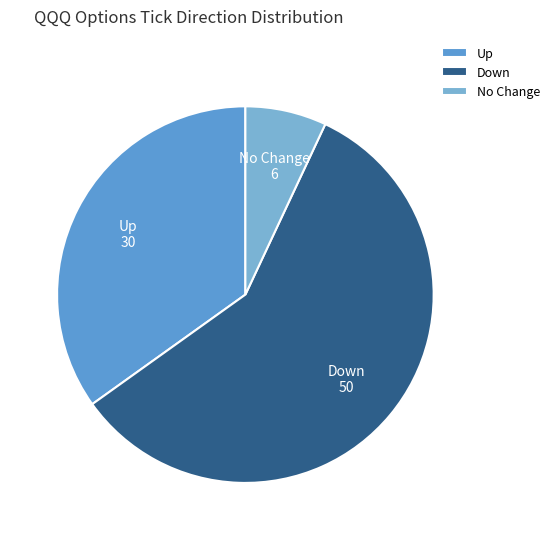

How many slices are in this pie chart?

3